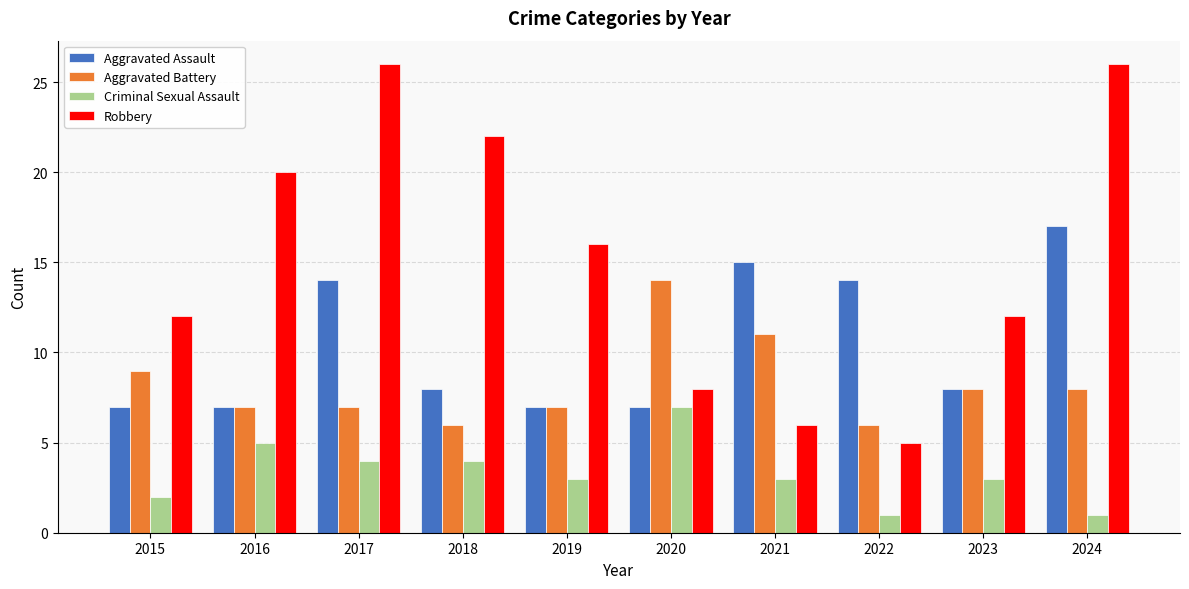

List the series in order of their overall mean, lowest first.

Criminal Sexual Assault, Aggravated Battery, Aggravated Assault, Robbery